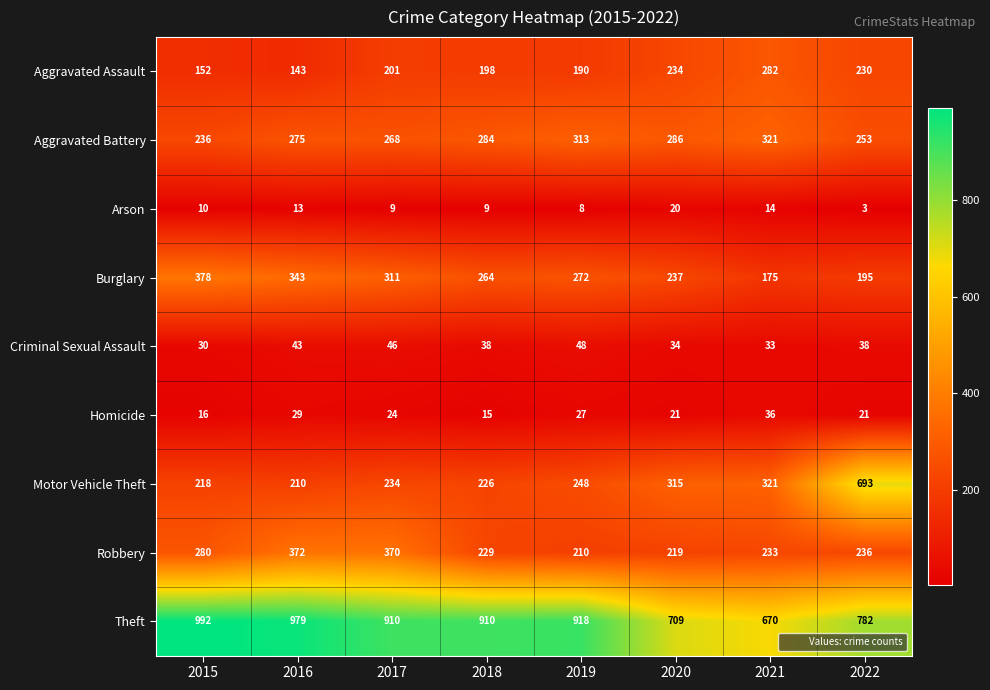

At which category is the sum across all series the highest?

2022